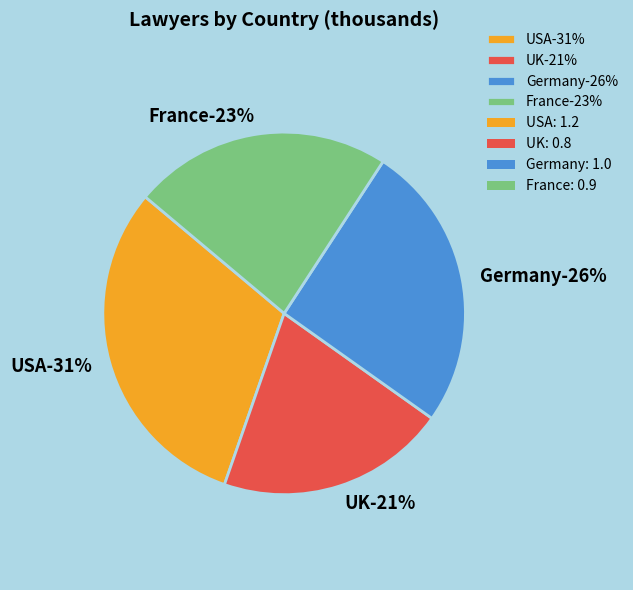

How many segments does this pie chart have?

4